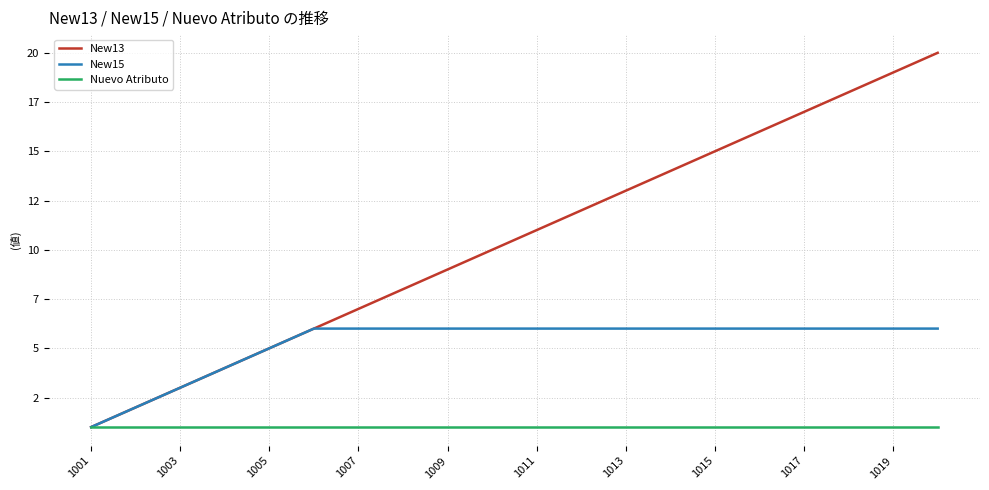

Is this an area chart (filled region under the line)?

No